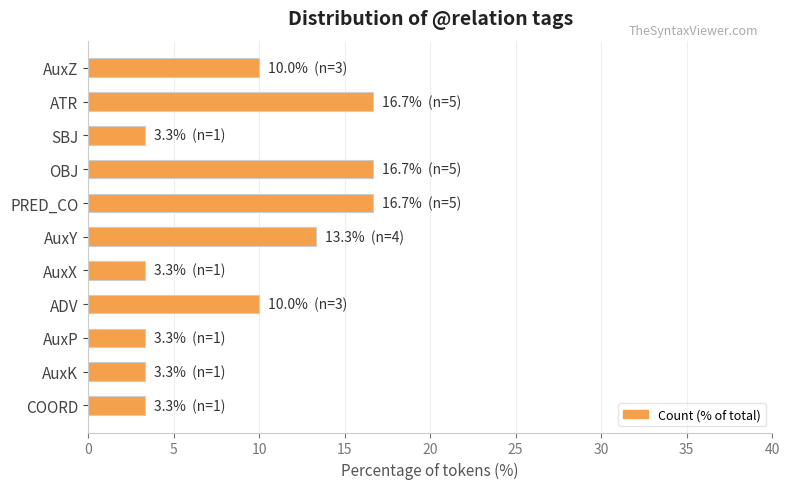

What is the label of the 8th bar from the bottom?

OBJ